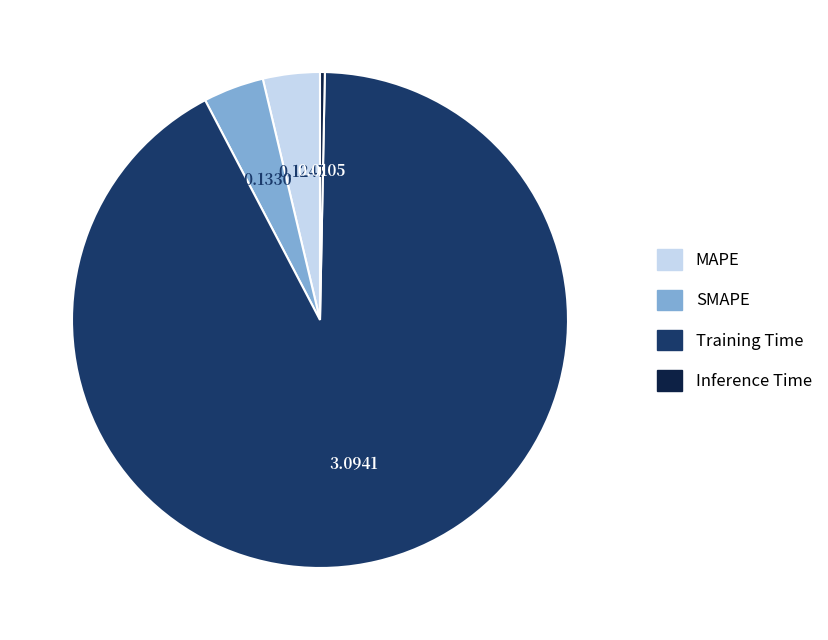

What is the smallest slice in the pie chart?

Inference Time